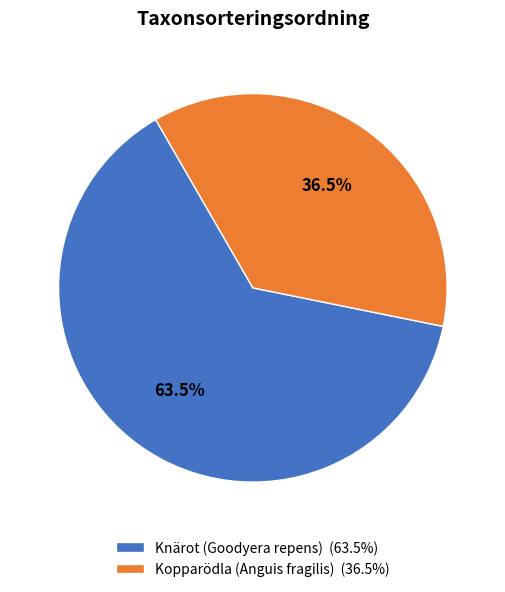

Combined, do Knärot (Goodyera repens) (63.5%) and Kopparödla (Anguis fragilis) (36.5%) account for over 50%?

Yes